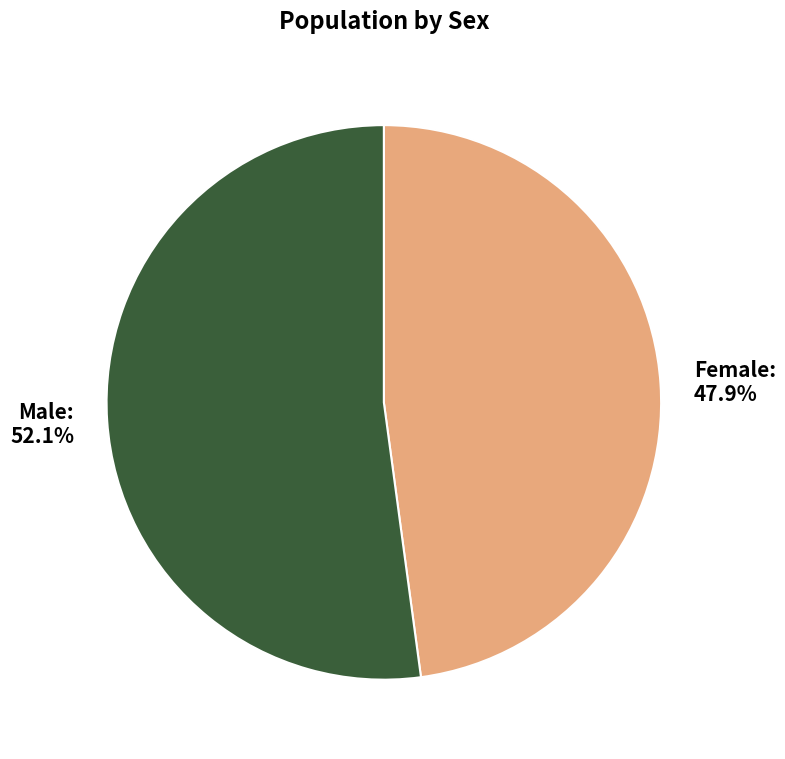

Rank the categories by value from highest to lowest.

Male, Female